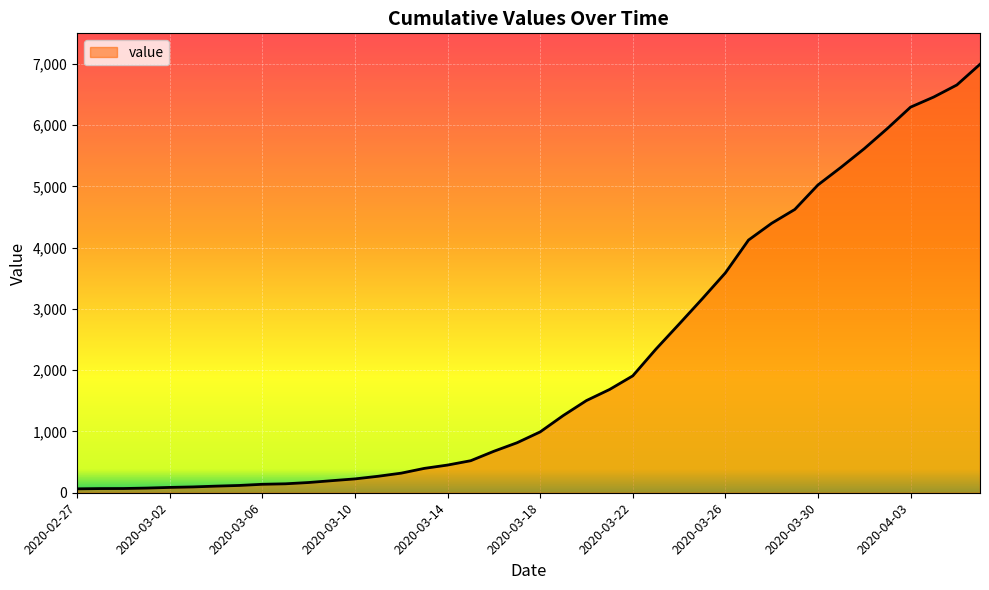

What is the greatest value displayed?

6995